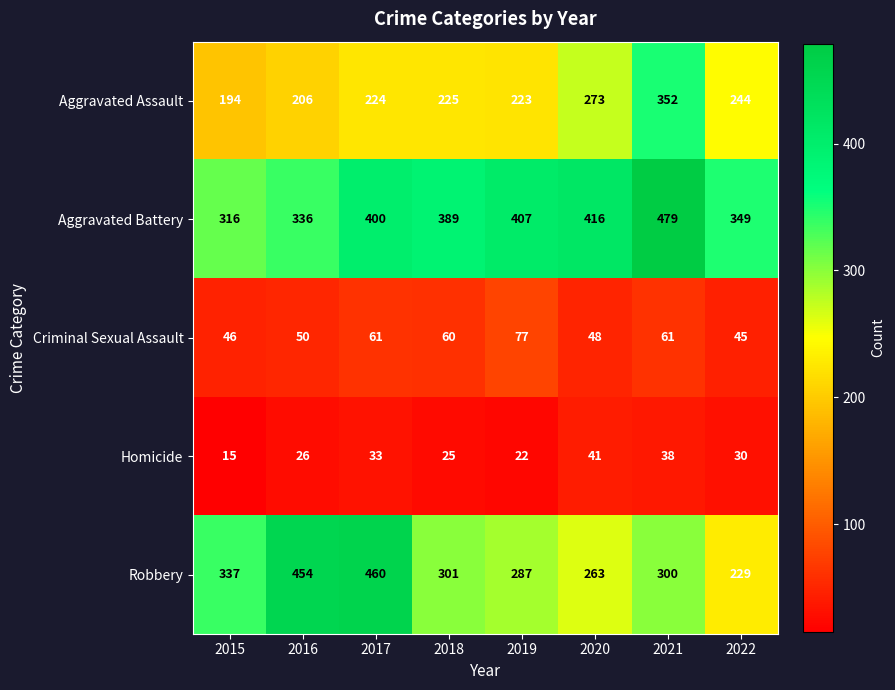

Which series has the widest spread of values?

Robbery